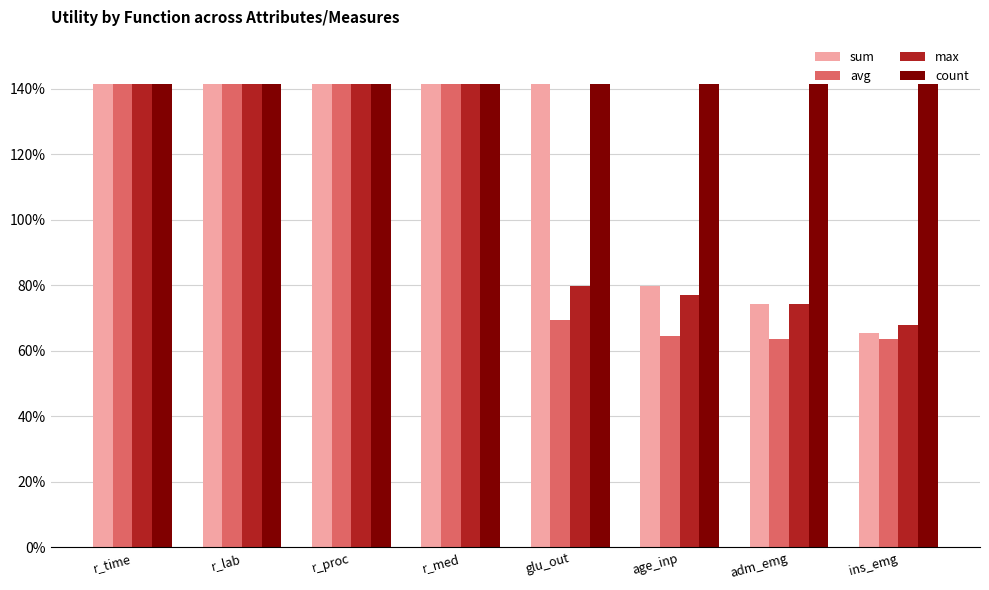

Is the value of count at r_lab greater than the value of avg at r_lab?

No